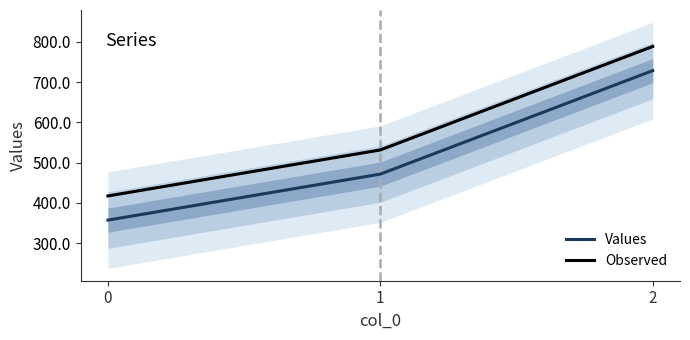

What are all the series names shown in the legend?

Values, Observed